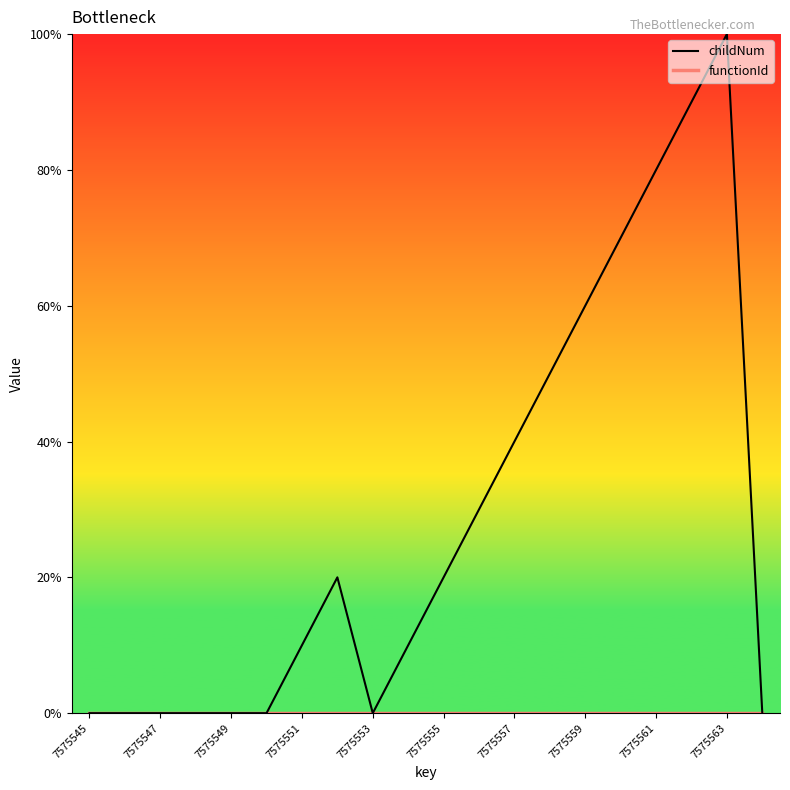

Does the chart have visible grid lines?

No